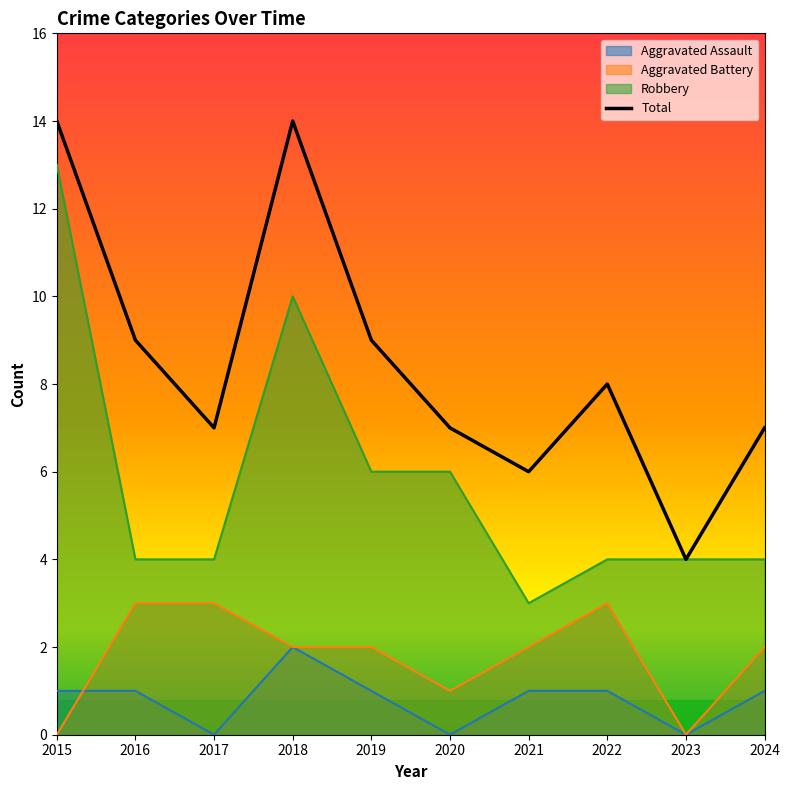

The value of Aggravated Assault at 2021 is 1. True or false?

True